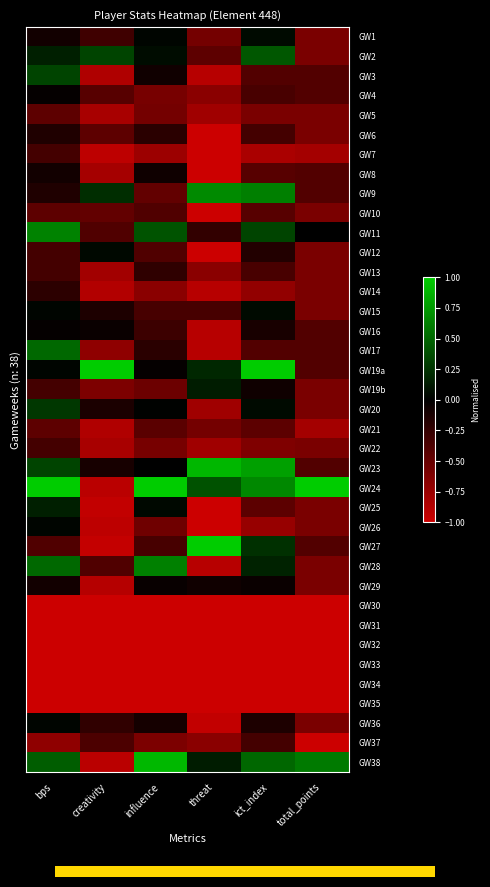

What is the greatest value displayed?

1.0